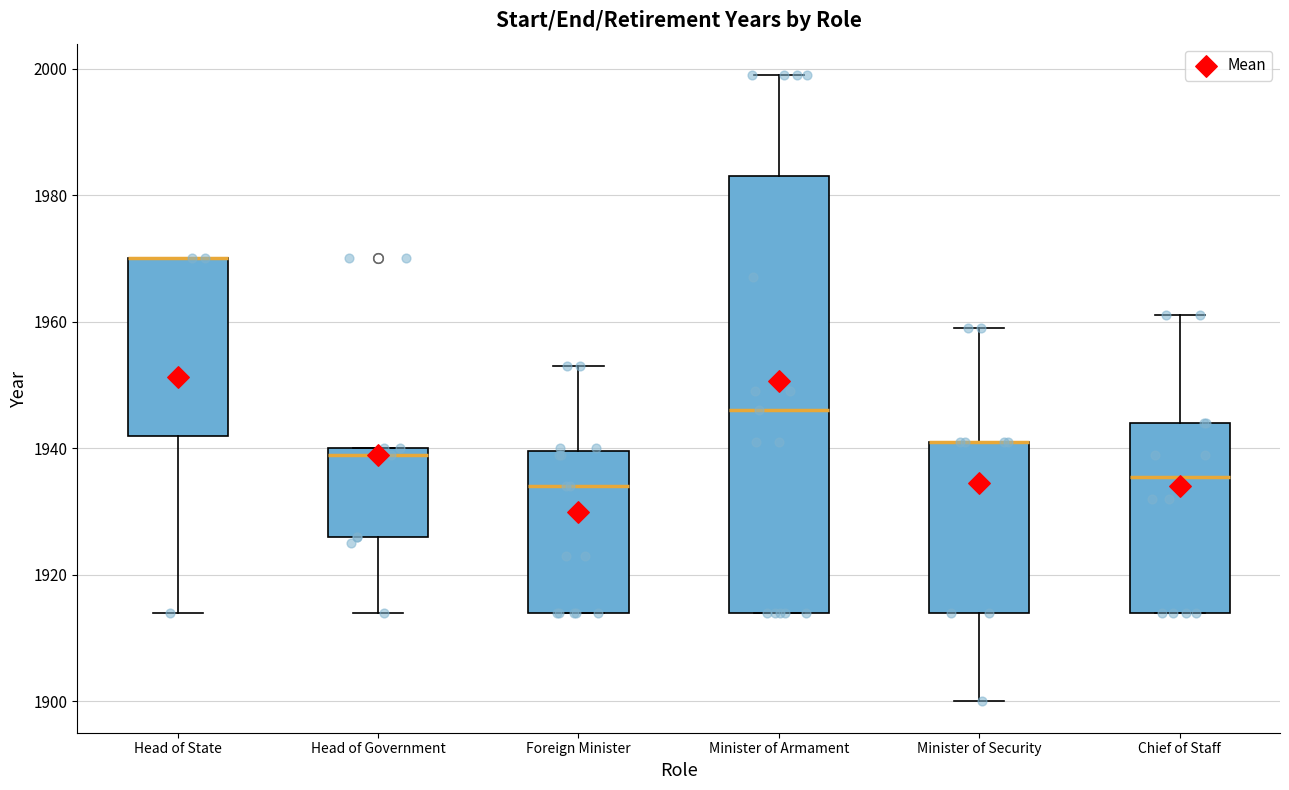

Reading left to right, read every box against the y-axis: the position of its median line, the range the box covers, and the ends of its whiskers. The values are not printed on the chart, so give them approximately, as read against the axis.

Head of State: median 1970 (drawn on the box's upper edge), box 1942 to 1970, whiskers 1914 to 1970
Head of Government: median 1940 (just below the box's upper edge), box 1926 to 1940, whiskers 1914 to 1940
Foreign Minister: median 1934, box 1914 to 1940, whiskers 1914 to 1954
Minister of Armament: median 1946, box 1914 to 1984, whiskers 1914 to 2000
Minister of Security: median 1942 (drawn on the box's upper edge), box 1914 to 1942, whiskers 1900 to 1960
Chief of Staff: median 1936, box 1914 to 1944, whiskers 1914 to 1962